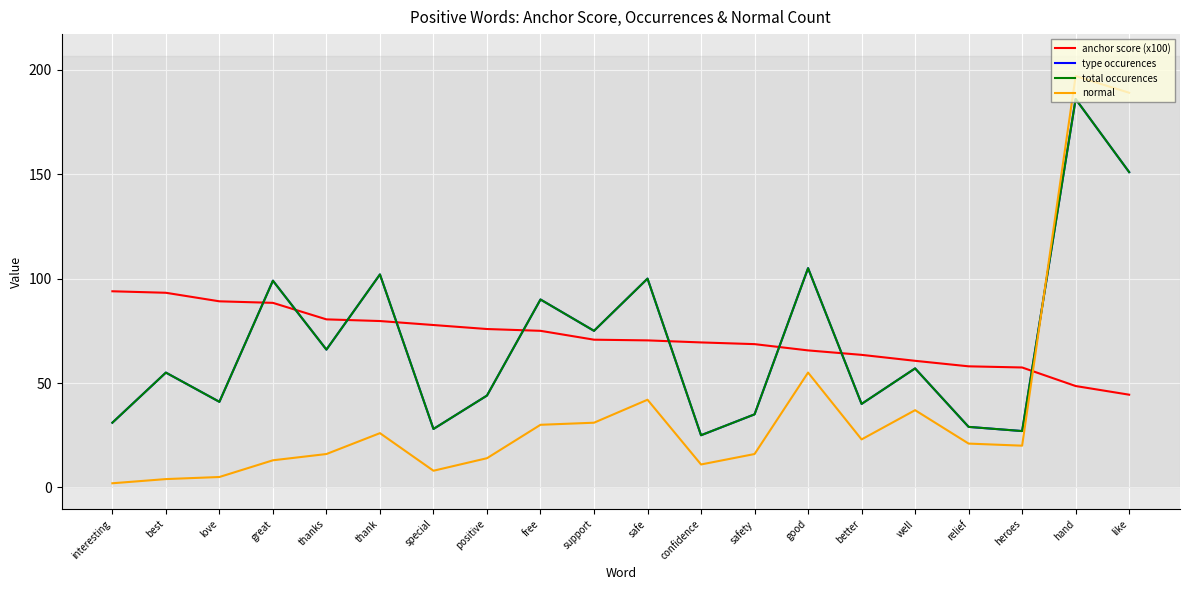

What is the sum of all total occurences values?

1386.0